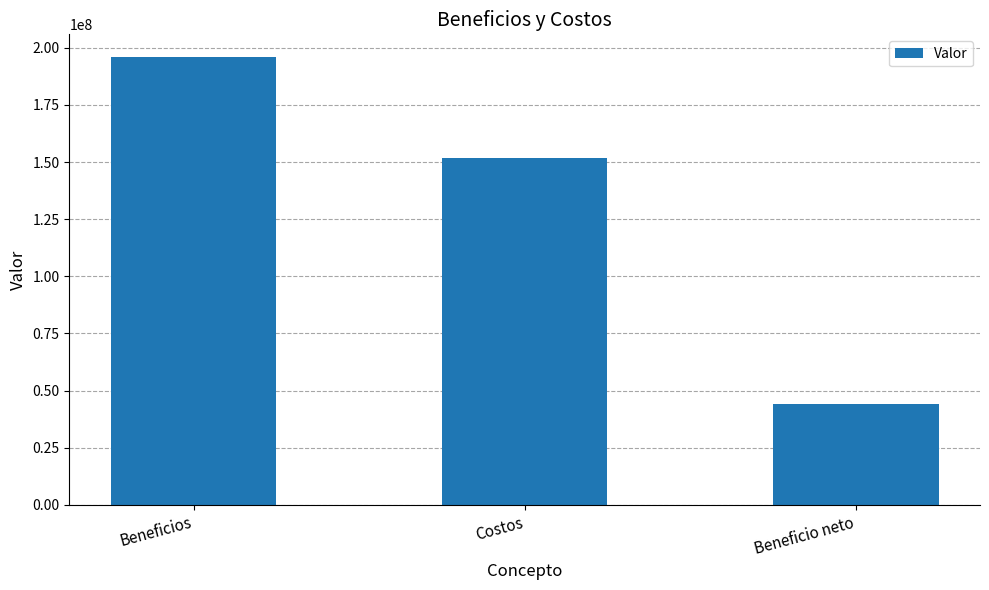

The value at Costos is 218689008.9. True or false?

False